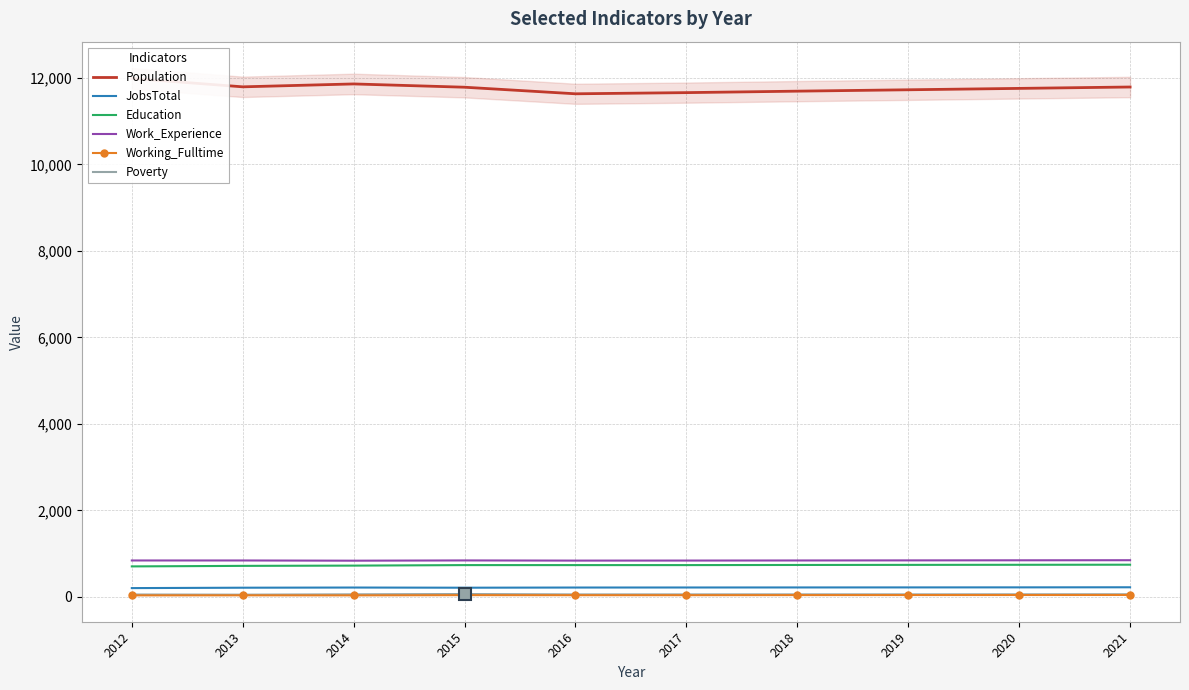

List the labels in order of Work_Experience value, smallest first.

2014, 2016, 2017, 2012, 2013, 2018, 2015, 2019, 2020, 2021